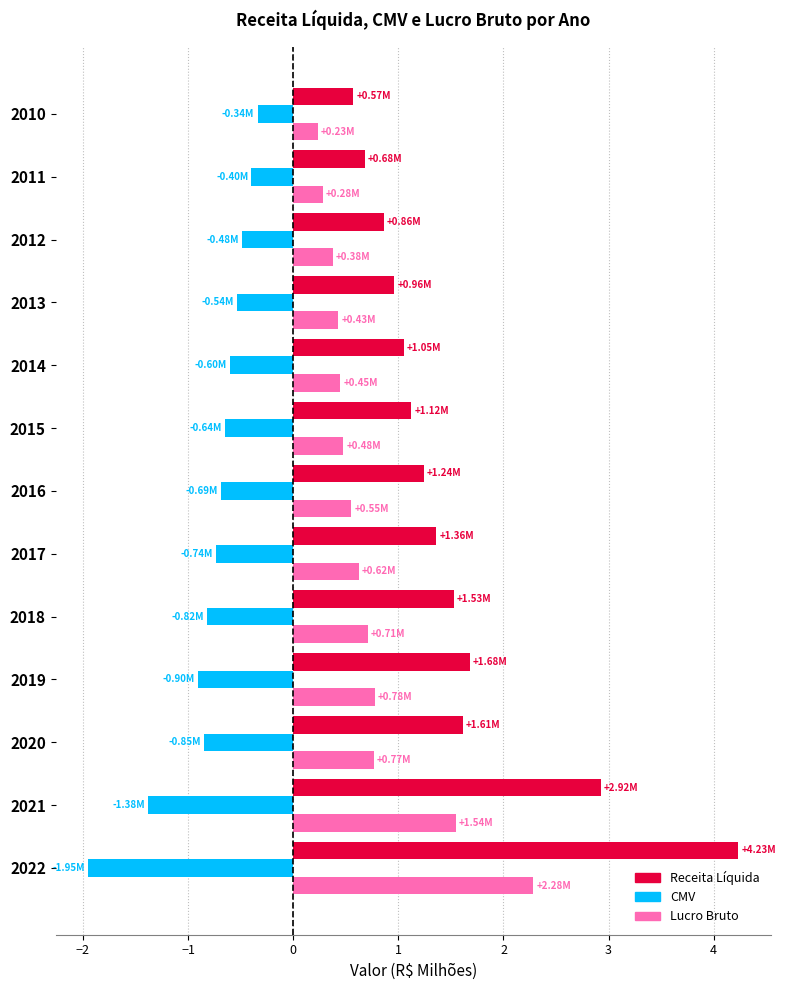

Which series has the largest range (max minus min)?

Receita Líquida